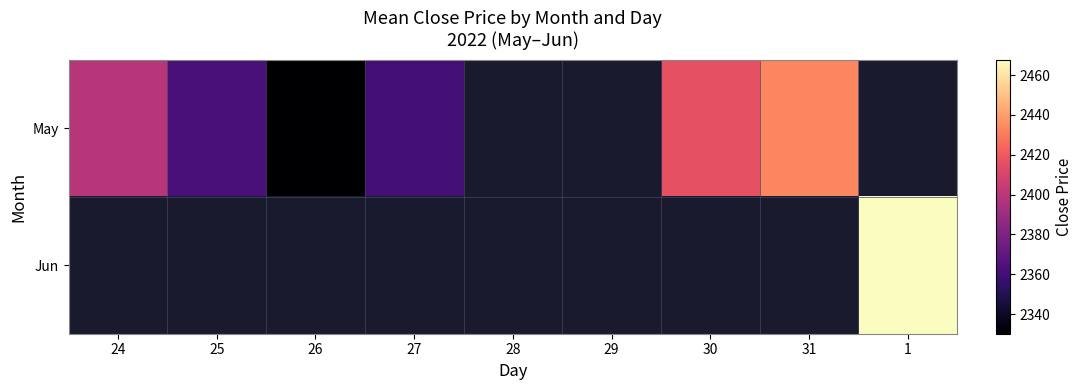

Rank the series by their average value, from highest to lowest.

May, Jun